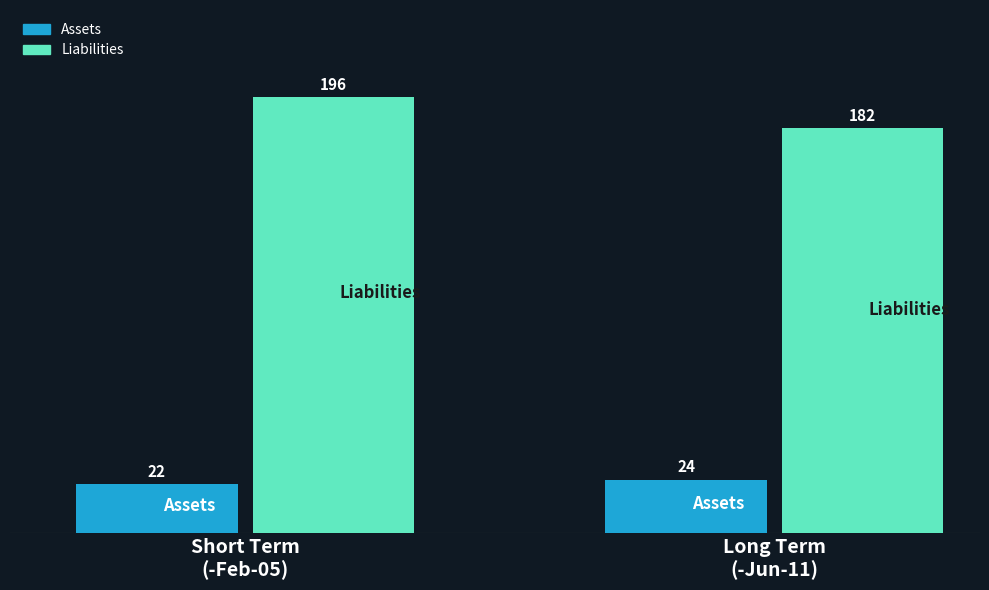

How many bars are there in total?

4